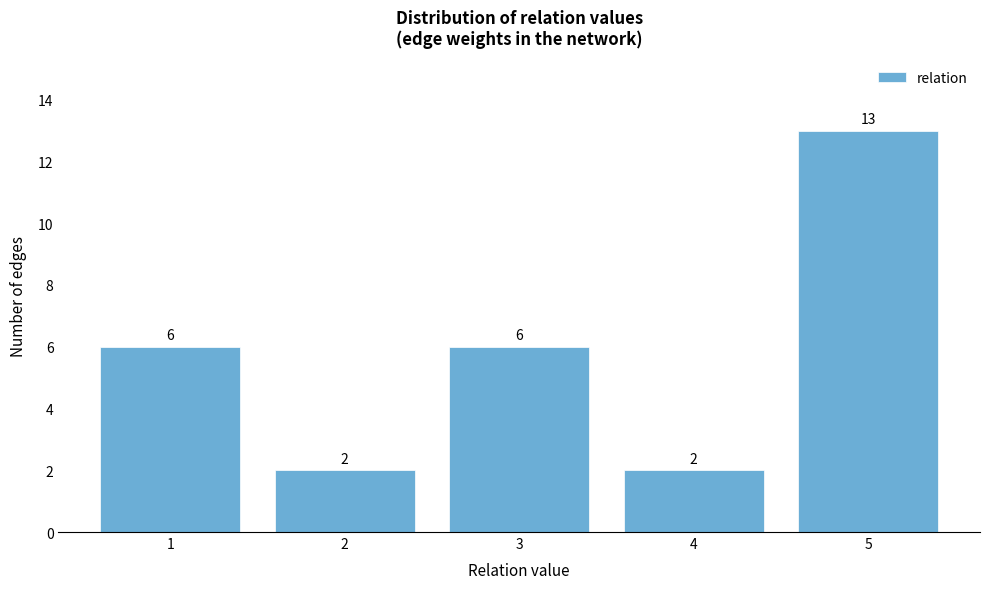

Reading left to right, list every bar in this chart as the range it spans on the x-axis followed by its height.

0.5 to 1.5: 6
1.5 to 2.5: 2
2.5 to 3.5: 6
3.5 to 4.5: 2
4.5 to 5.5: 13